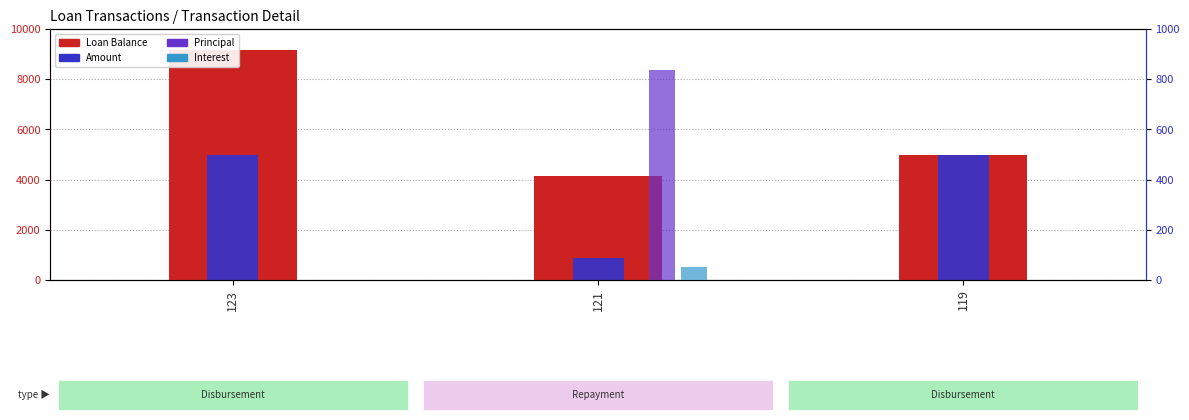

At 119, list the series in order from smallest to largest.

Principal, Interest, Loan Balance, Amount